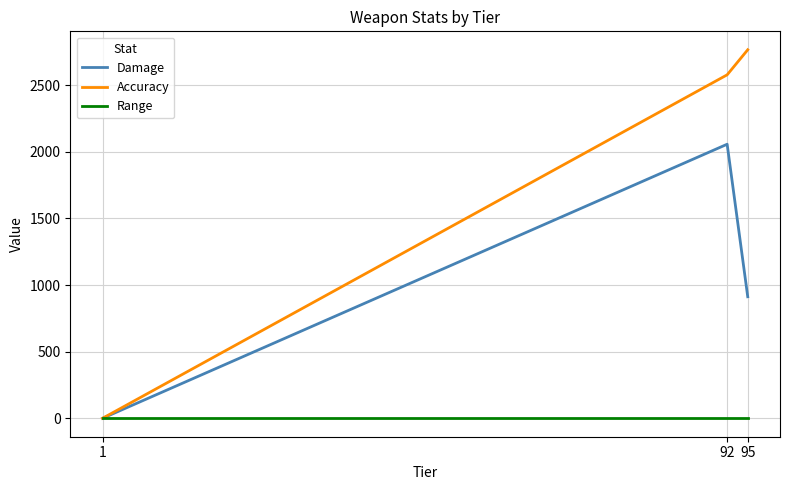

At how many categories does at least one series exceed 2185?

2